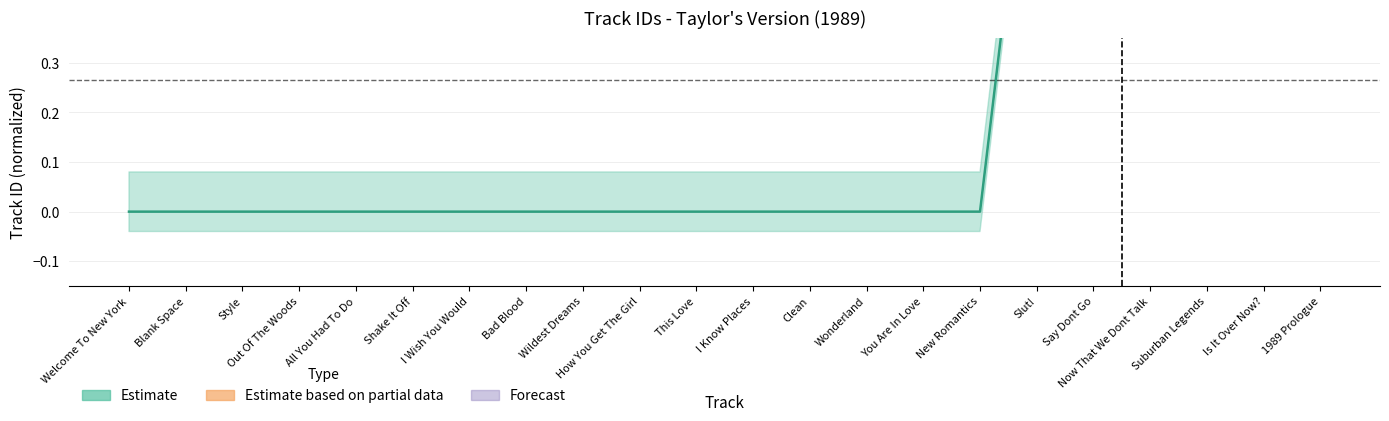

Reading left to right, transcribe all the data shown in this chart.

Welcome To New York=0.0	Blank Space=0.0	Style=0.0	Out Of The Woods=0.0	All You Had To Do=0.0	Shake It Off=0.0	I Wish You Would=0.0	Bad Blood=0.0	Wildest Dreams=0.0	How You Get The Girl=0.0	This Love=0.0	I Know Places=0.0	Clean=0.0	Wonderland=0.0	You Are In Love=0.0	New Romantics=0.0	Slut!=1.0	Say Dont Go=1.0	Now That We Dont Talk=1.0	Suburban Legends=1.0	Is It Over Now?=1.0	1989 Prologue=1.0